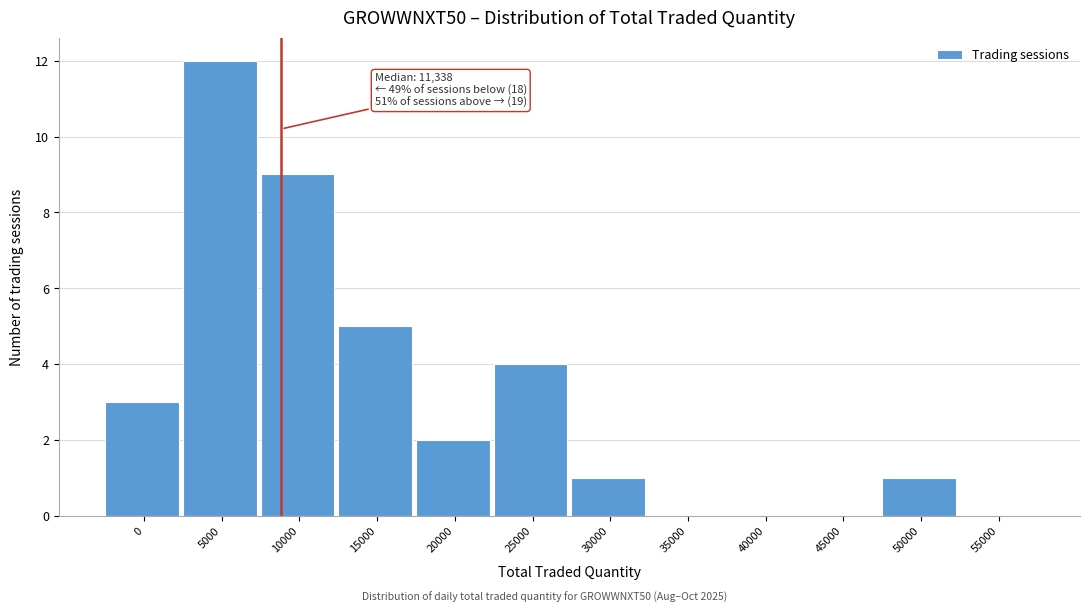

Reading left to right, what are all the values shown in this chart?

0=3	5000=12	10000=9	15000=5	20000=2	25000=4	30000=1	35000=0	40000=0	45000=0	50000=1	55000=0